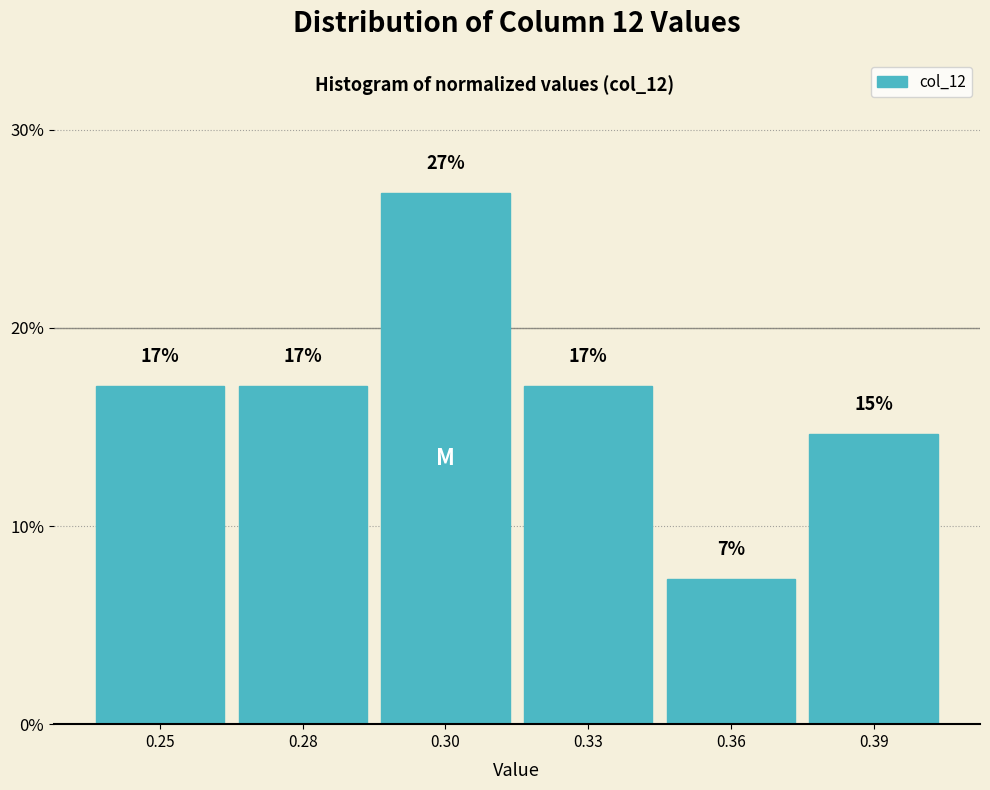

What is the value of the 5th bar from the left?

7.3